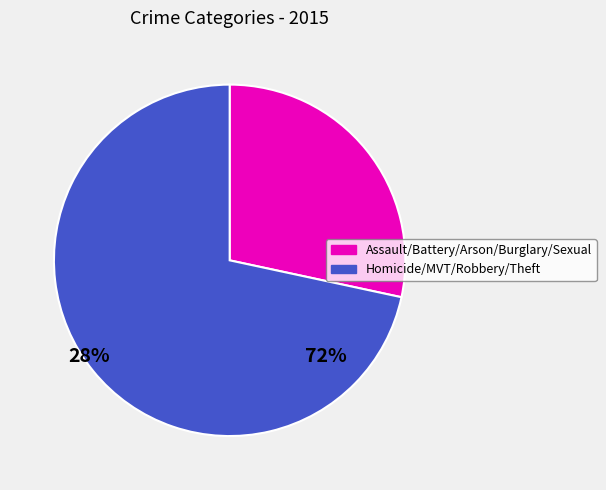

Is there a majority slice in this chart?

Yes